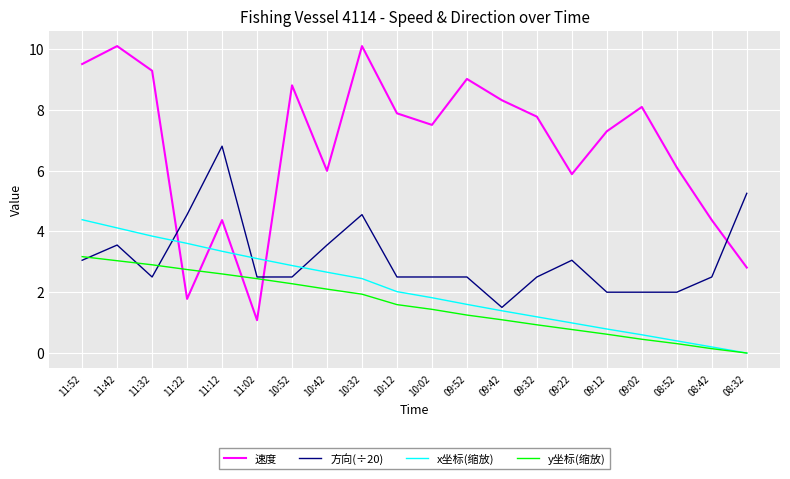

What is the average value of the x坐标(缩放) series?

2.1